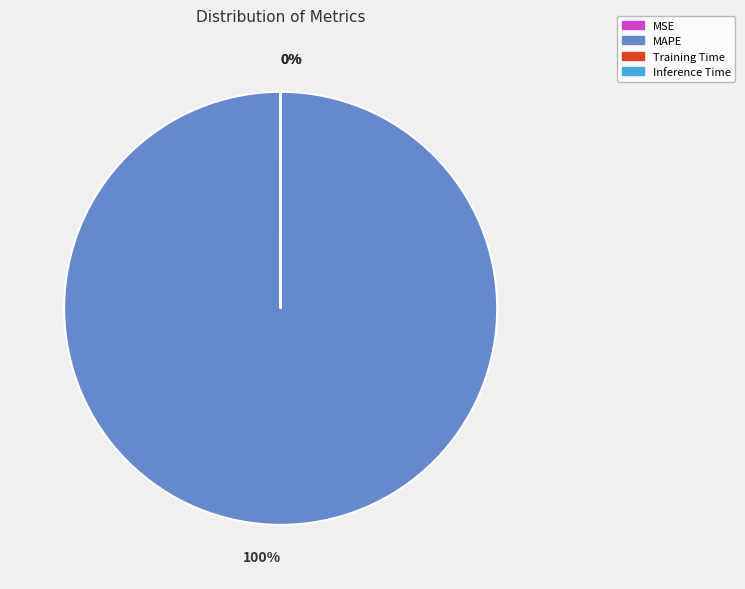

Which category has the biggest portion of the pie?

MAPE